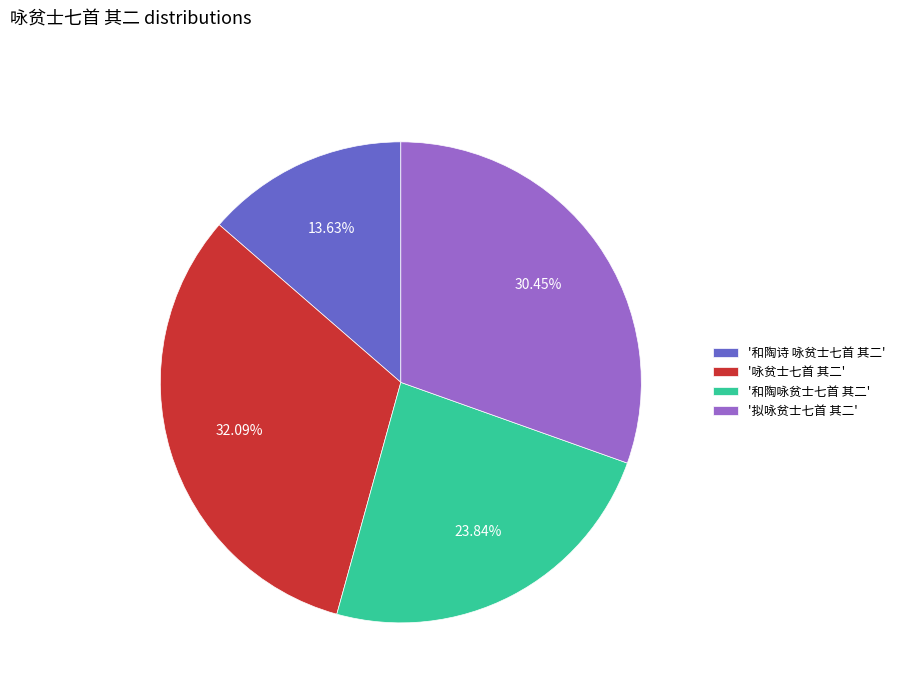

Do '和陶诗 咏贫士七首 其二' and '咏贫士七首 其二' together represent more than half of the pie?

No